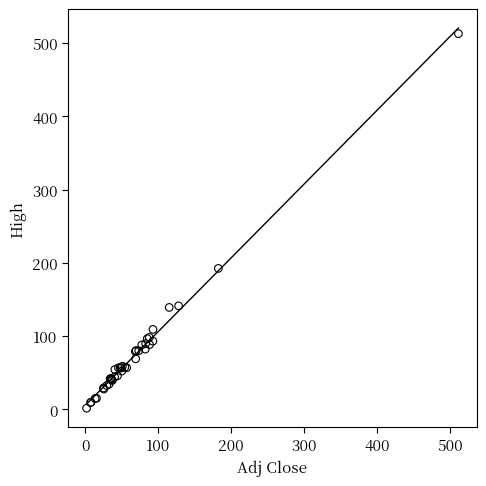

What Y value in the scatter plot is closest to 257?

192.5